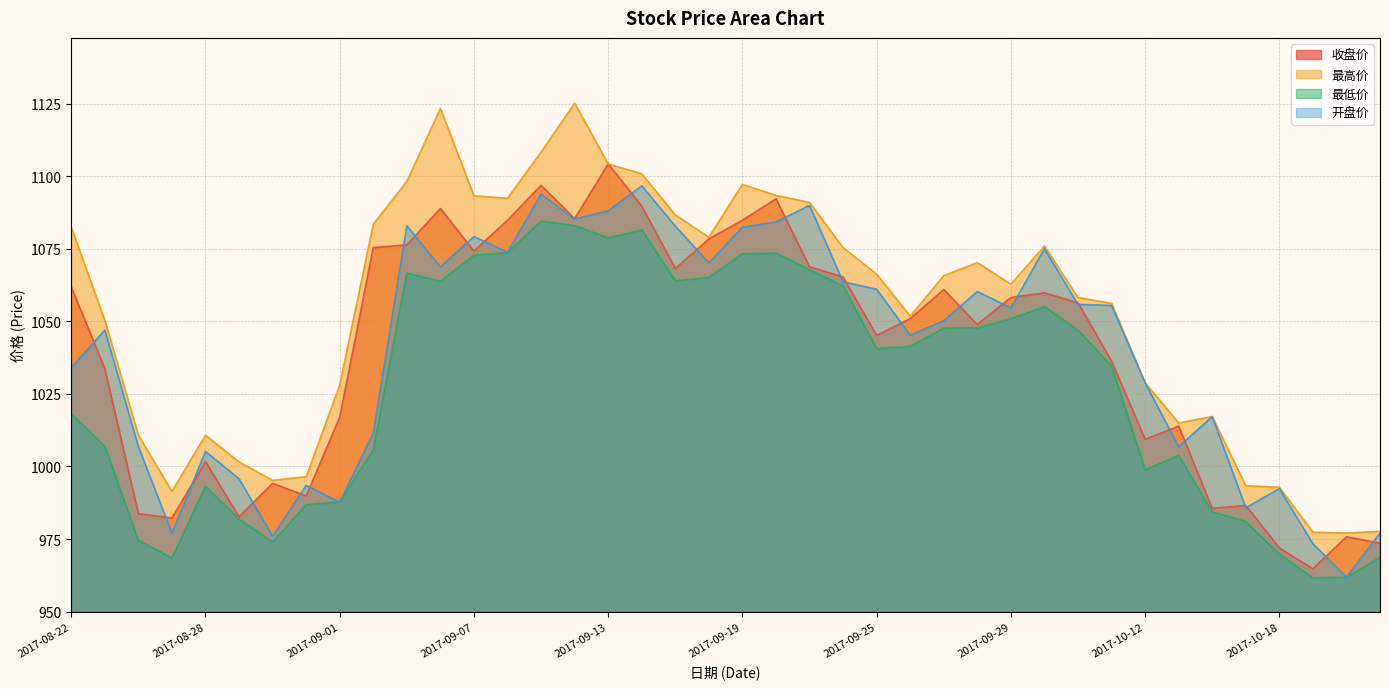

What is the spread (max minus min) of values at 2017-09-20?

19.9